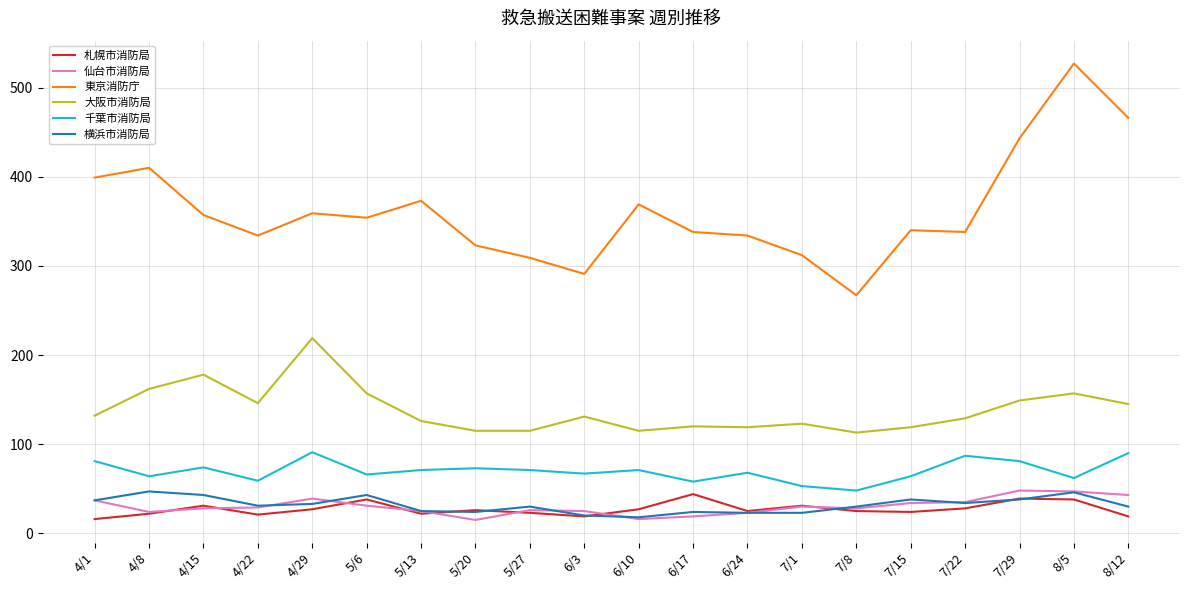

Which series has the largest total across all categories?

東京消防庁